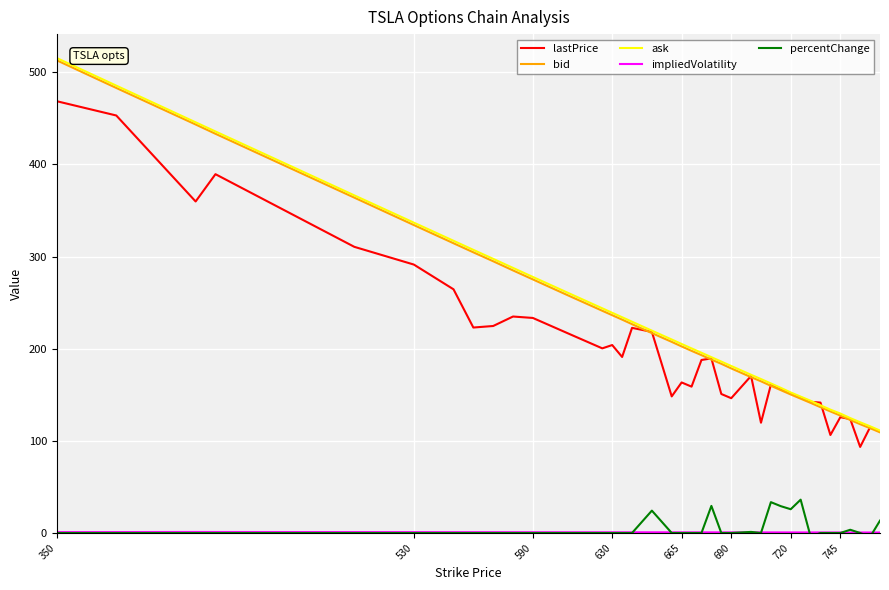

True or false: percentChange and bid intersect in this chart.

False